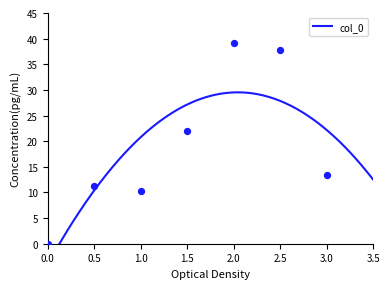

Which series contains the lowest Y value?

col_0